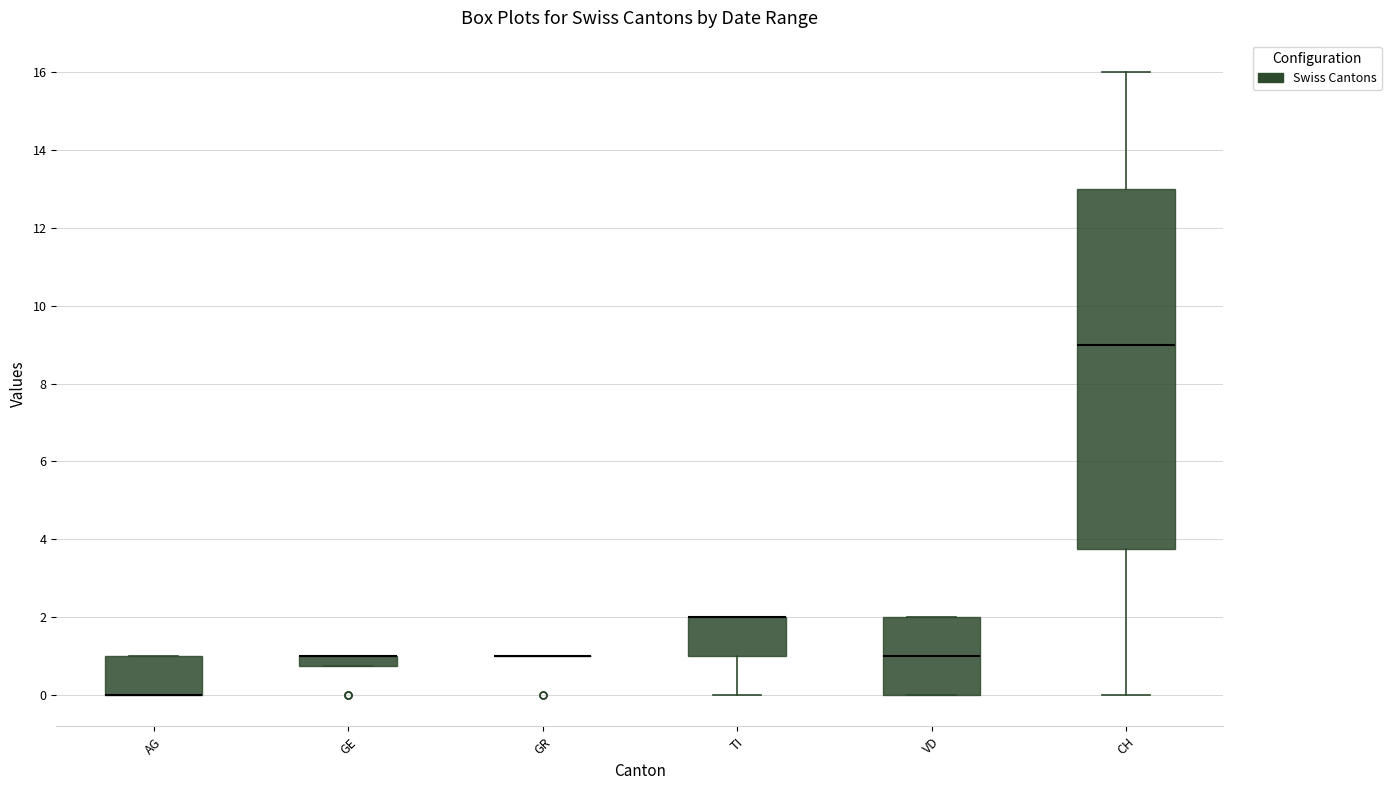

Which box is the tallest, from its lower edge to its upper edge?

CH